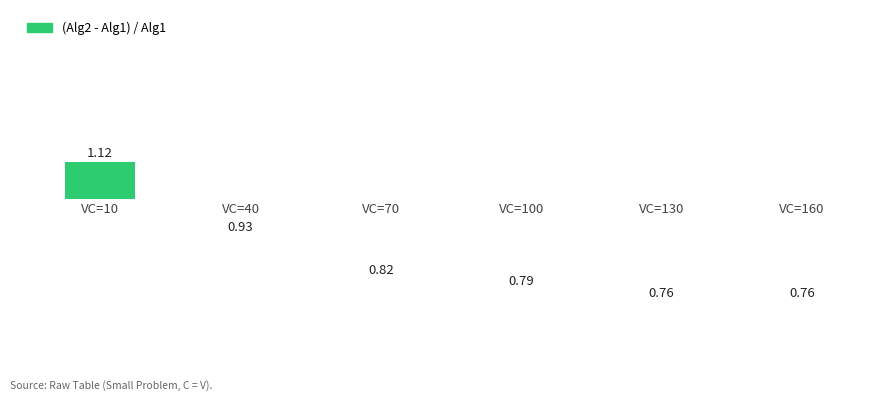

Rank the categories by value from lowest to highest.

VC=130, VC=160, VC=100, VC=70, VC=40, VC=10